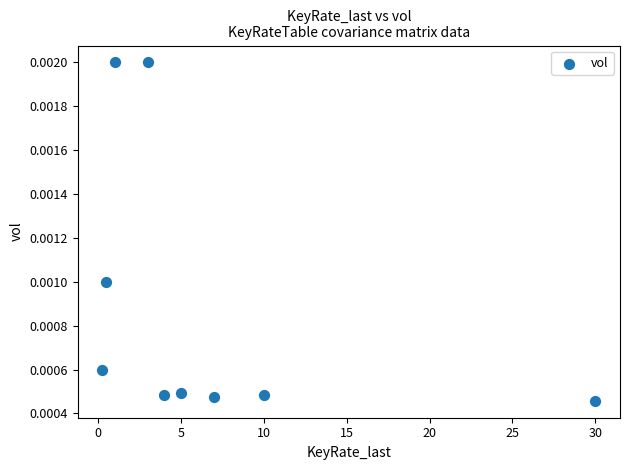

What is the average X value?

6.8